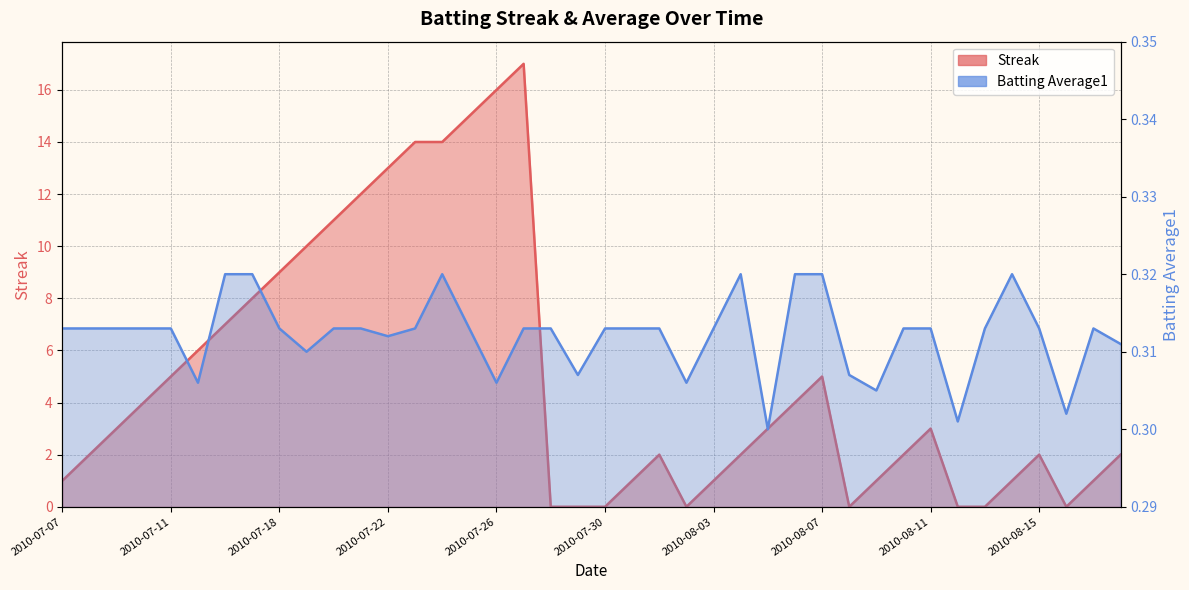

Where is the first local minimum for Batting Average1?

2010-07-15